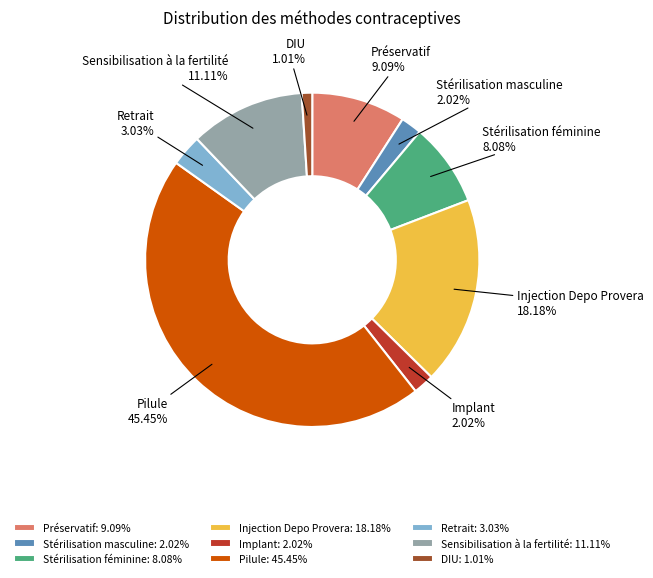

Combined, what portion of the pie is Sensibilisation à la fertilité and Retrait?

14.1%